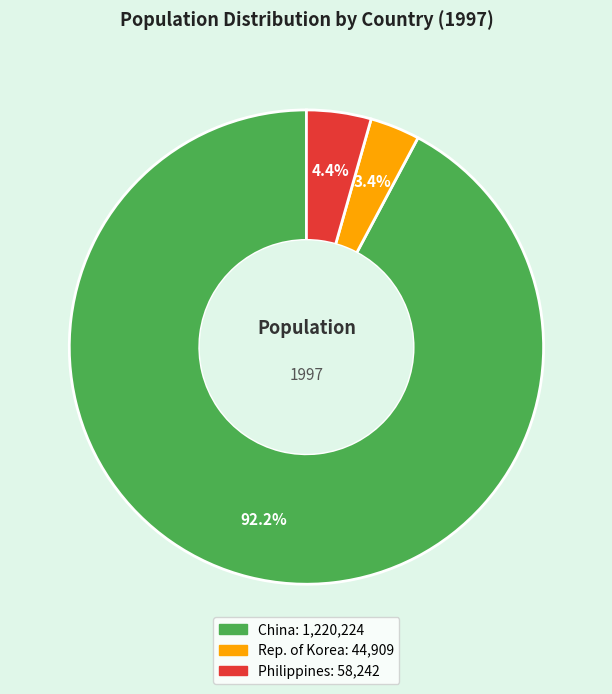

To the nearest percent, what is the difference between the Rep. of Korea and Philippines slice percentages?

1%